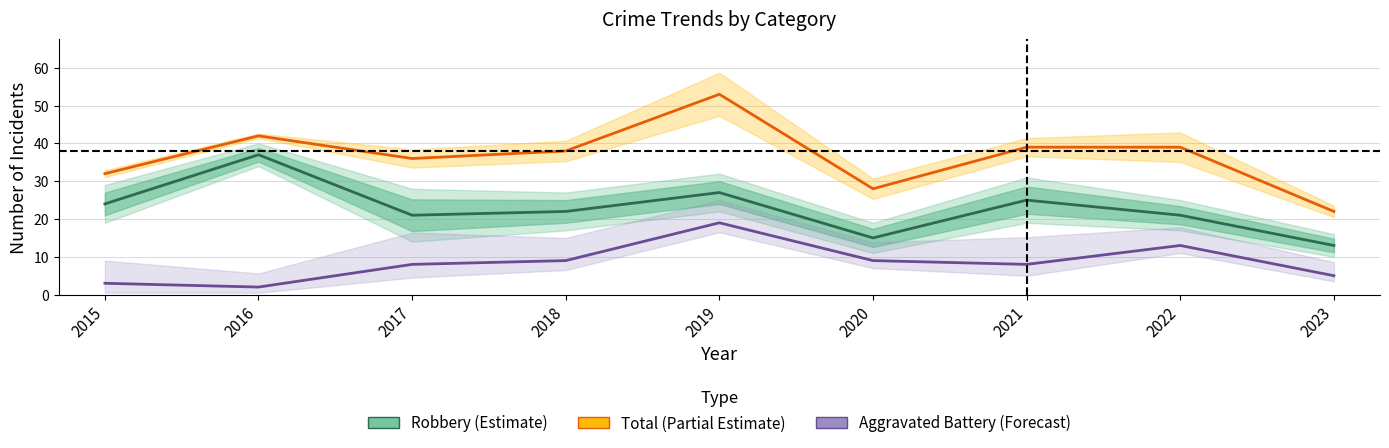

At which category does the chart reach its minimum across all series?

2016